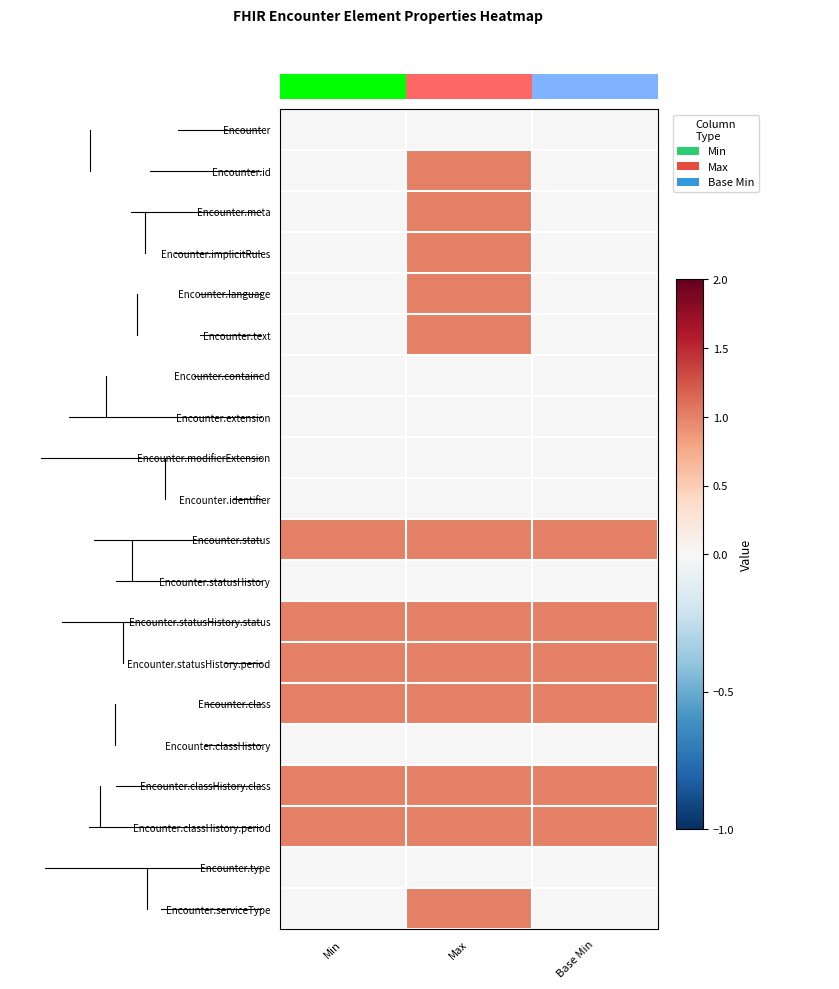

Reading left to right, transcribe all the data shown in this chart.

Encounter: Min=0	Max=0	Base Min=0
Encounter.id: Min=0	Max=1	Base Min=0
Encounter.meta: Min=0	Max=1	Base Min=0
Encounter.implicitRules: Min=0	Max=1	Base Min=0
Encounter.language: Min=0	Max=1	Base Min=0
Encounter.text: Min=0	Max=1	Base Min=0
Encounter.contained: Min=0	Max=0	Base Min=0
Encounter.extension: Min=0	Max=0	Base Min=0
Encounter.modifierExtension: Min=0	Max=0	Base Min=0
Encounter.identifier: Min=0	Max=0	Base Min=0
Encounter.status: Min=1	Max=1	Base Min=1
Encounter.statusHistory: Min=0	Max=0	Base Min=0
Encounter.statusHistory.status: Min=1	Max=1	Base Min=1
Encounter.statusHistory.period: Min=1	Max=1	Base Min=1
Encounter.class: Min=1	Max=1	Base Min=1
Encounter.classHistory: Min=0	Max=0	Base Min=0
Encounter.classHistory.class: Min=1	Max=1	Base Min=1
Encounter.classHistory.period: Min=1	Max=1	Base Min=1
Encounter.type: Min=0	Max=0	Base Min=0
Encounter.serviceType: Min=0	Max=1	Base Min=0